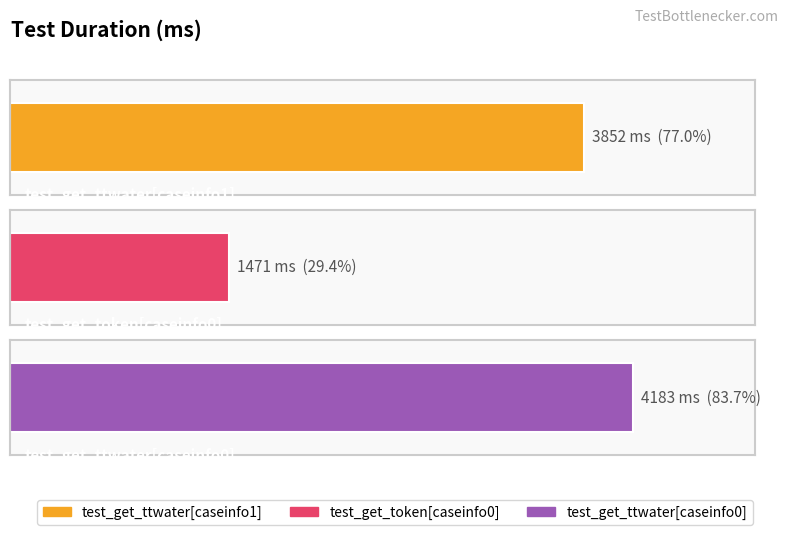

Reading left to right, transcribe all the data shown in this chart.

3852	1471	4183